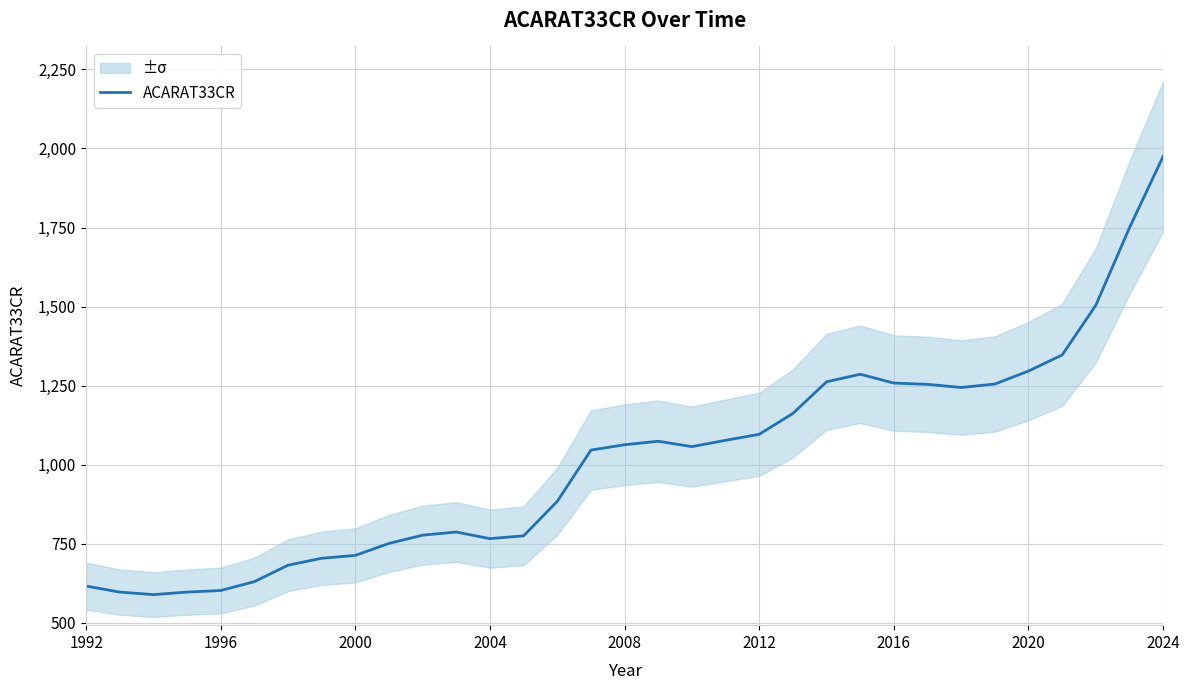

Which category has the highest value in the ACARAT33CR series?

2024